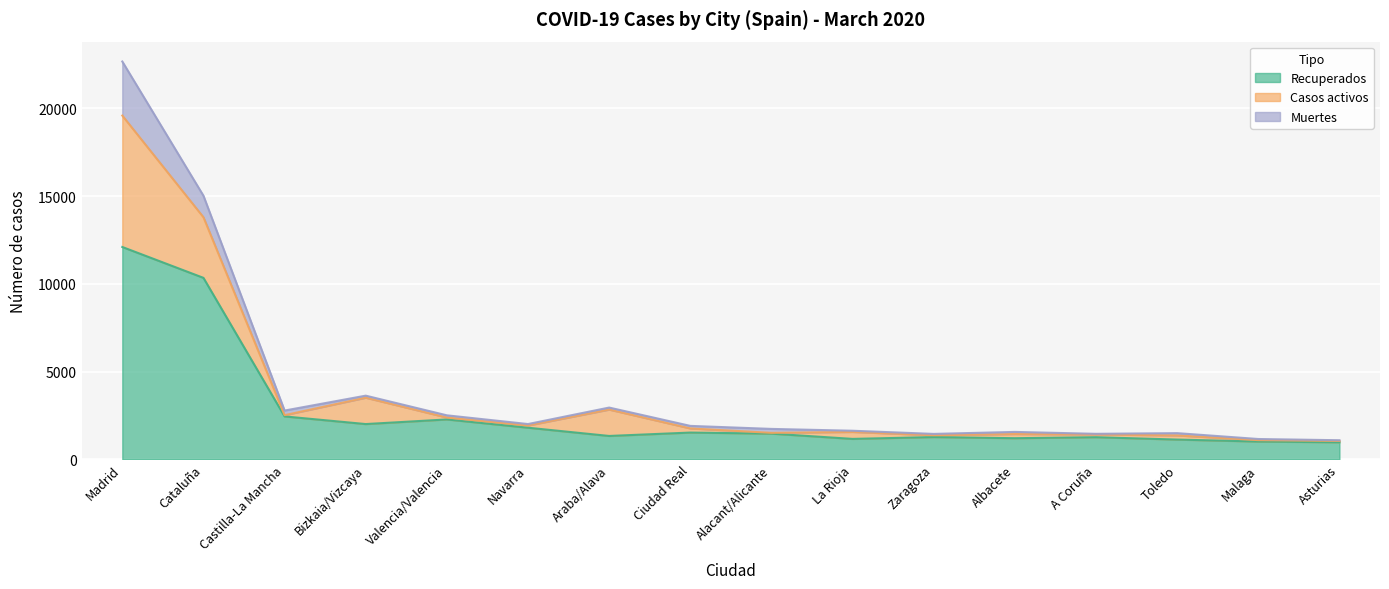

True or false: Muertes has more than 1 interior local peaks.

True